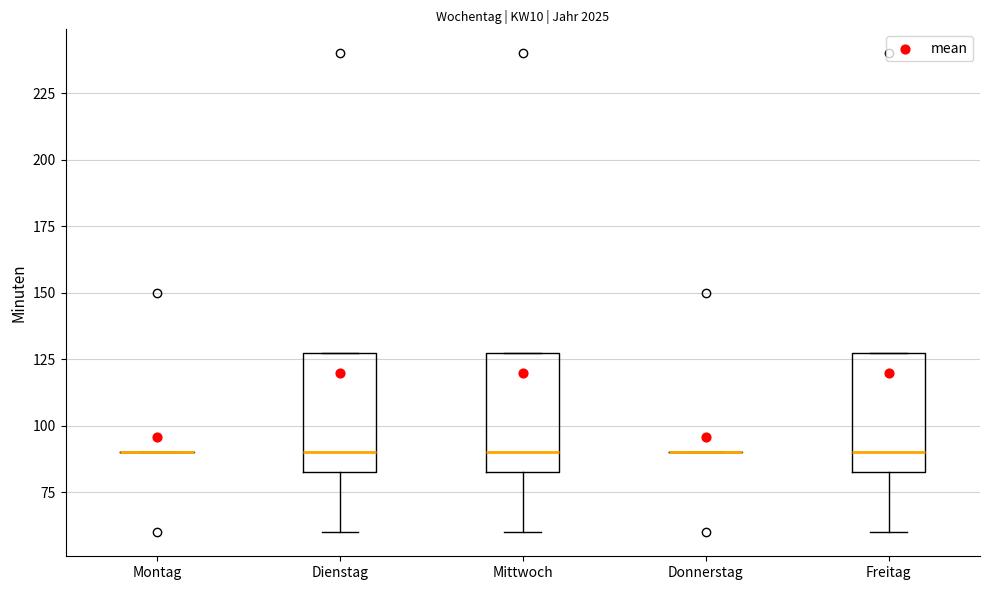

Reading left to right, transcribe this box plot: for each box, give where its median line is, the range the box spans, and where its two whiskers end, as read against the y-axis. The values are not printed on the chart, so give them approximately, as read against the axis.

Montag: box collapsed to a line at 90, whiskers 90 to 90
Dienstag: median 90, box 85 to 130, whiskers 60 to 130
Mittwoch: median 90, box 85 to 130, whiskers 60 to 130
Donnerstag: box collapsed to a line at 90, whiskers 90 to 90
Freitag: median 90, box 85 to 130, whiskers 60 to 130